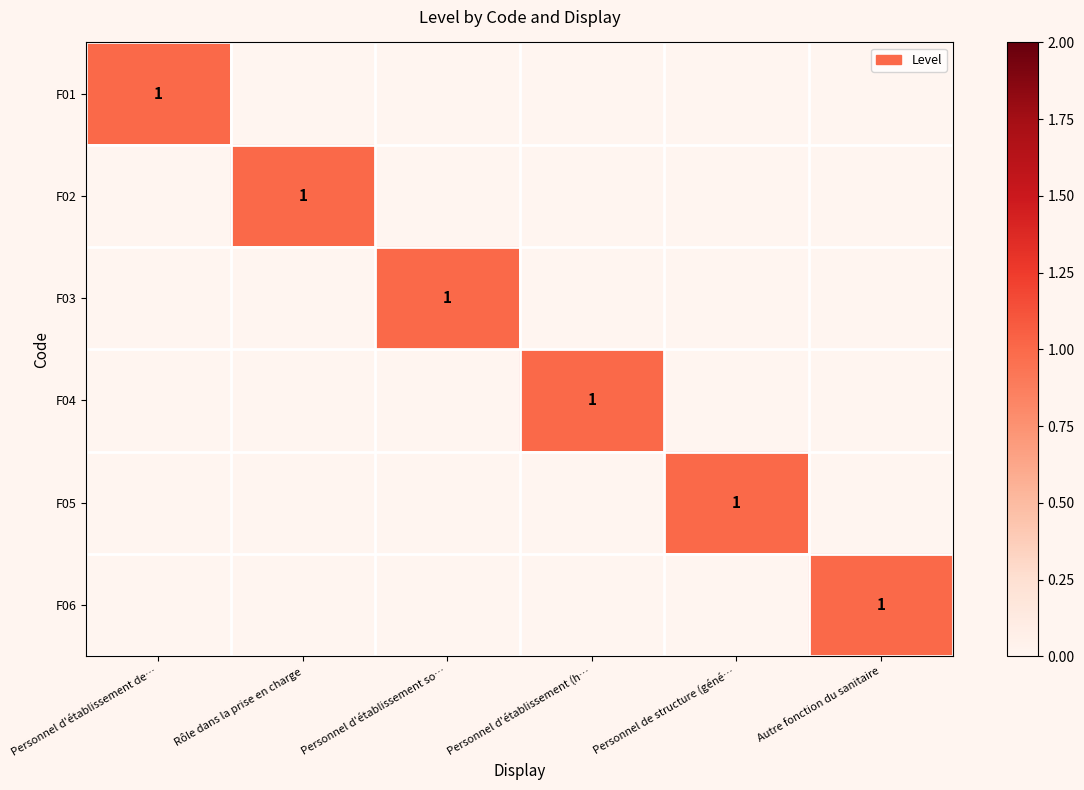

What is the total value across all series at Personnel de structure (géné…?

1